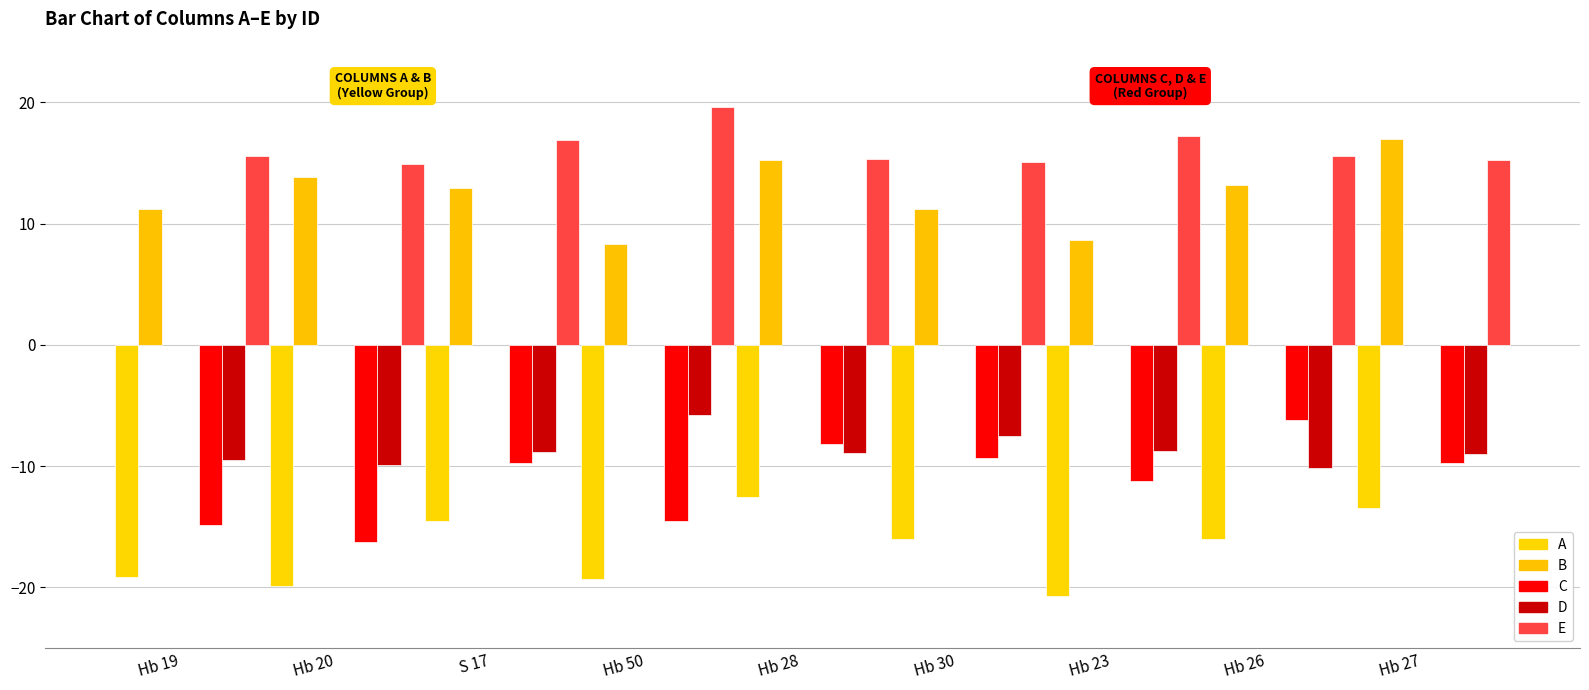

Is it true that A equals -3.8 at S 17?

False